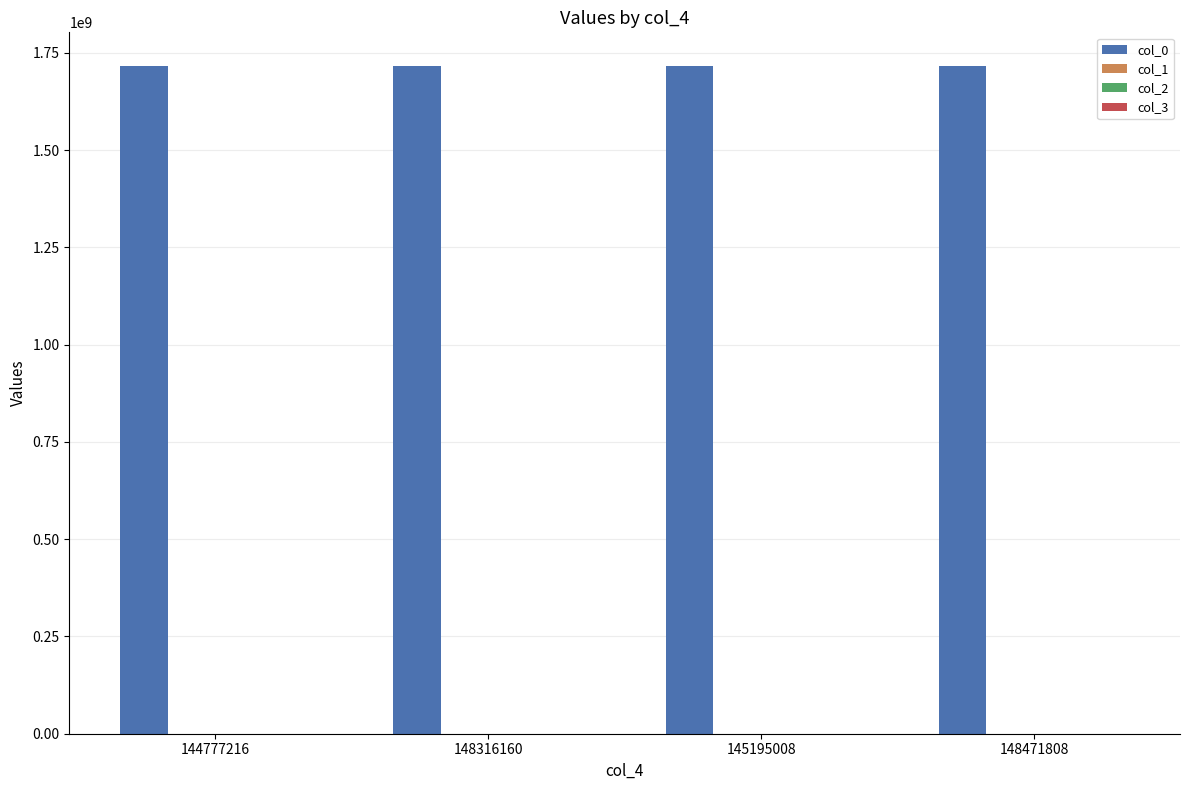

Is it true that col_0 equals 1092648296.2 at 148471808?

False